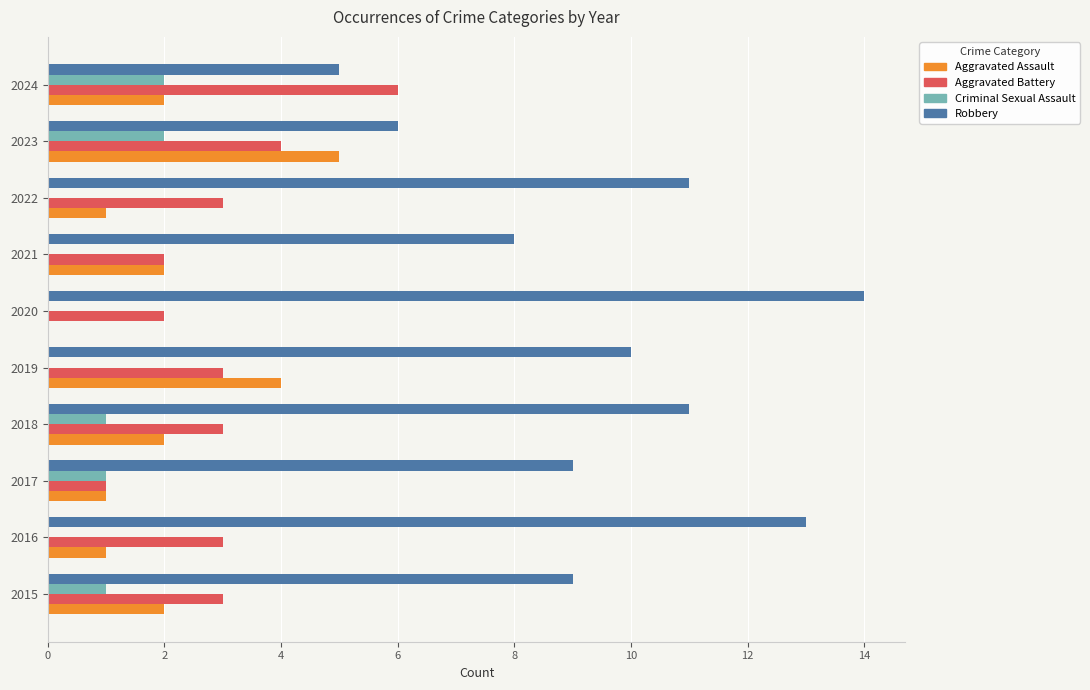

At which category does the chart reach its peak across all series?

2020